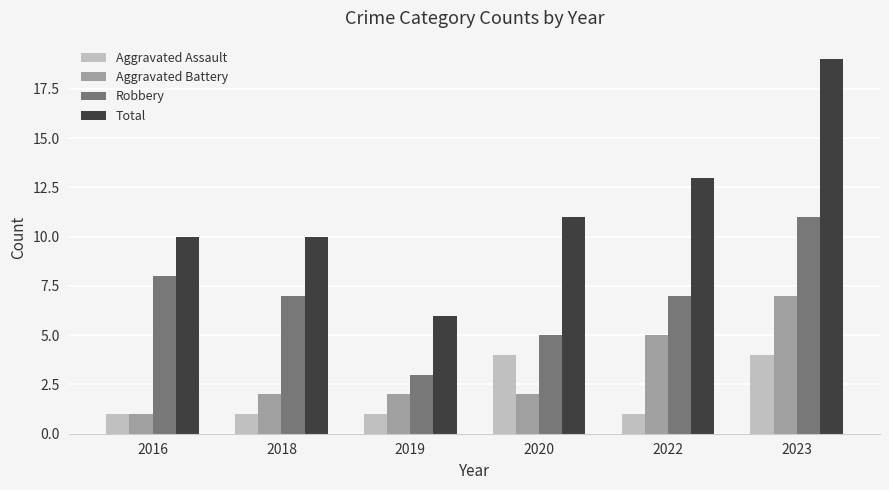

How many bars are there in total?

24